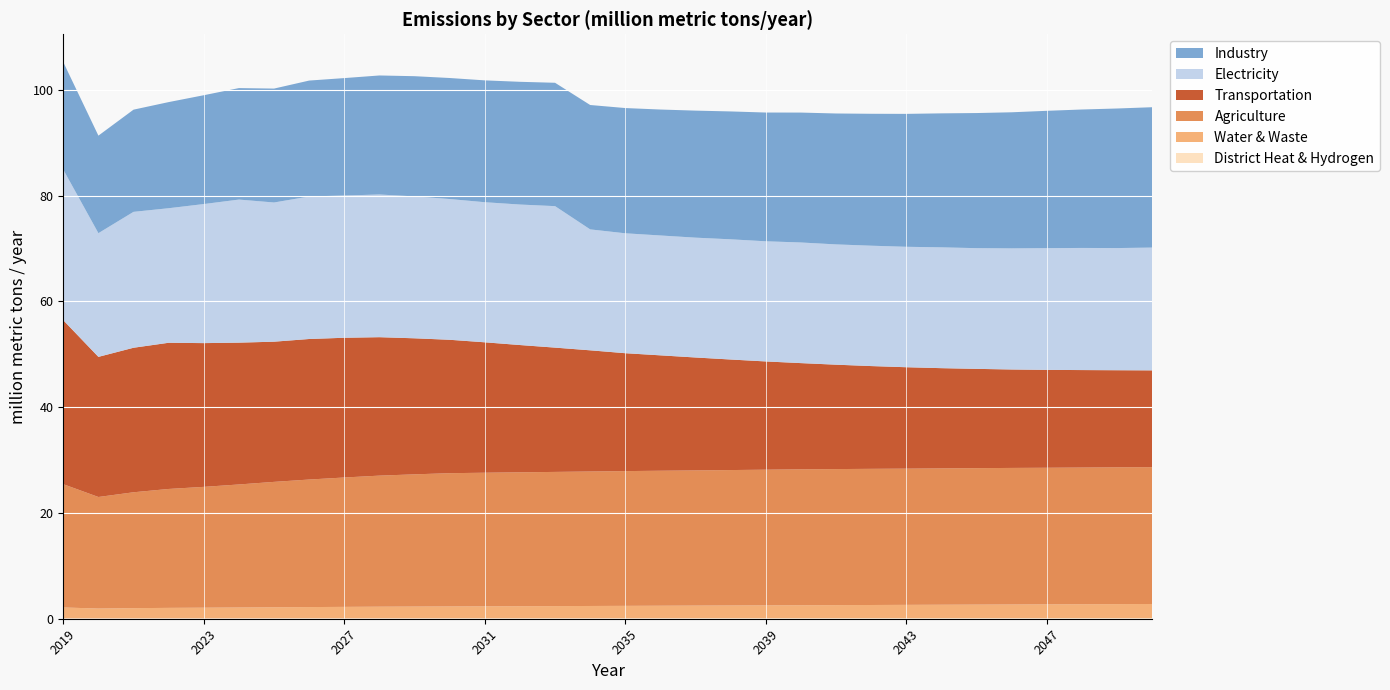

Reading left to right, what are all the values shown in this chart?

District Heat & Hydrogen: 2019=0.1	2020=0.1	2021=0.1	2022=0.1	2023=0.1	2024=0.1	2025=0.1	2026=0.1	2027=0.1	2028=0.1	2029=0.1	2030=0.1	2031=0.1	2032=0.1	2033=0.1	2034=0.1	2035=0.1	2036=0.1	2037=0.1	2038=0.1	2039=0.1	2040=0.1	2041=0.1	2042=0.1	2043=0.1	2044=0.1	2045=0.1	2046=0.1	2047=0.1	2048=0.1	2049=0.1	2050=0.1
Water & Waste: 2019=2.0	2020=1.8	2021=1.9	2022=2.0	2023=2.0	2024=2.0	2025=2.1	2026=2.1	2027=2.1	2028=2.2	2029=2.2	2030=2.2	2031=2.2	2032=2.3	2033=2.3	2034=2.3	2035=2.3	2036=2.3	2037=2.4	2038=2.4	2039=2.4	2040=2.4	2041=2.5	2042=2.5	2043=2.5	2044=2.5	2045=2.5	2046=2.6	2047=2.6	2048=2.6	2049=2.6	2050=2.7
Agriculture: 2019=23.3	2020=21.1	2021=21.9	2022=22.5	2023=22.8	2024=23.3	2025=23.7	2026=24.1	2027=24.5	2028=24.8	2029=25.0	2030=25.2	2031=25.3	2032=25.3	2033=25.4	2034=25.4	2035=25.5	2036=25.5	2037=25.6	2038=25.6	2039=25.6	2040=25.7	2041=25.7	2042=25.7	2043=25.8	2044=25.8	2045=25.8	2046=25.8	2047=25.8	2048=25.8	2049=25.9	2050=25.9
Transportation: 2019=31.0	2020=26.5	2021=27.3	2022=27.6	2023=27.2	2024=26.8	2025=26.5	2026=26.6	2027=26.4	2028=26.2	2029=25.7	2030=25.2	2031=24.7	2032=24.1	2033=23.5	2034=22.9	2035=22.3	2036=21.8	2037=21.3	2038=20.9	2039=20.5	2040=20.1	2041=19.7	2042=19.4	2043=19.2	2044=18.9	2045=18.8	2046=18.6	2047=18.5	2048=18.4	2049=18.4	2050=18.3
Electricity: 2019=28.5	2020=23.4	2021=25.7	2022=25.4	2023=26.3	2024=27.0	2025=26.3	2026=26.9	2027=26.9	2028=27.0	2029=26.8	2030=26.6	2031=26.5	2032=26.6	2033=26.7	2034=22.9	2035=22.7	2036=22.7	2037=22.7	2038=22.7	2039=22.7	2040=22.8	2041=22.7	2042=22.8	2043=22.8	2044=22.8	2045=22.8	2046=22.9	2047=23.0	2048=23.1	2049=23.1	2050=23.2
Industry: 2019=20.3	2020=18.4	2021=19.3	2022=20.1	2023=20.6	2024=21.1	2025=21.5	2026=21.9	2027=22.2	2028=22.5	2029=22.7	2030=22.9	2031=23.0	2032=23.2	2033=23.3	2034=23.5	2035=23.7	2036=23.8	2037=24.0	2038=24.2	2039=24.3	2040=24.6	2041=24.7	2042=24.9	2043=25.1	2044=25.3	2045=25.5	2046=25.7	2047=26.0	2048=26.2	2049=26.4	2050=26.5